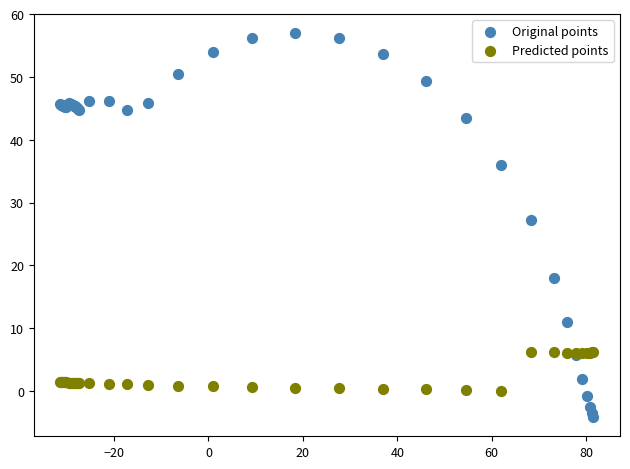

Which series contains the highest Y value?

Original points